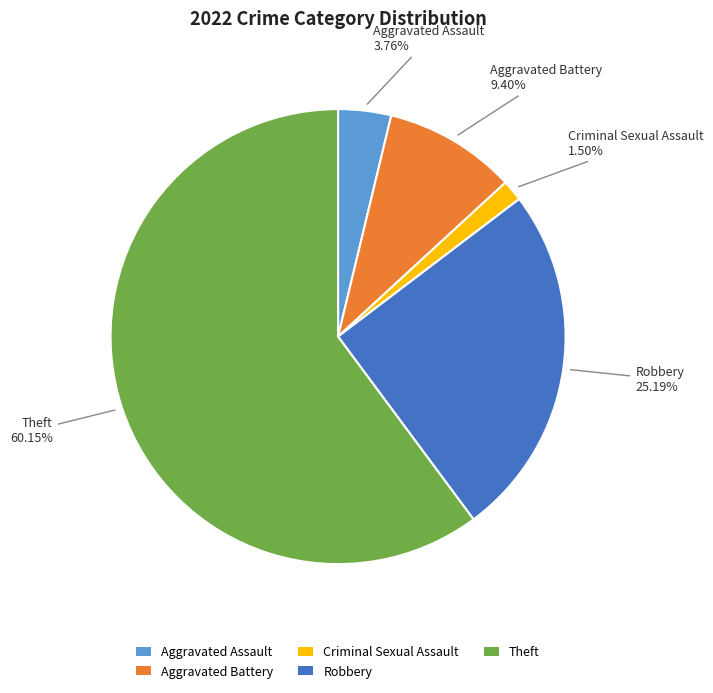

Which slice is the largest?

Theft